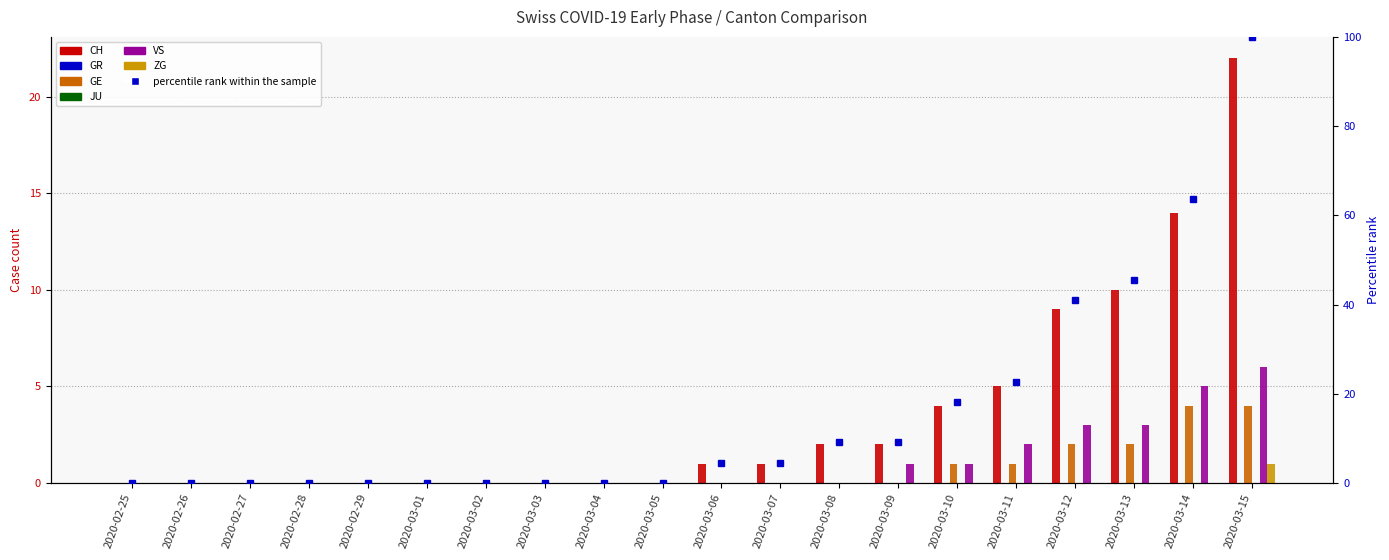

The CH series shows 0 at 2020-02-27. True or false?

True